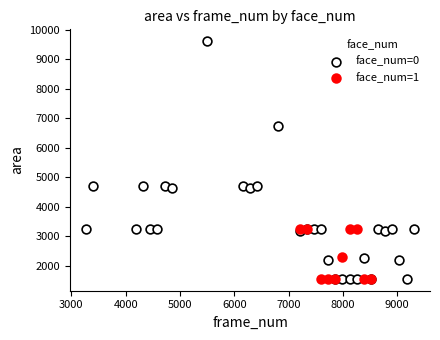

Which series has the largest Y range (max minus min)?

face_num=0